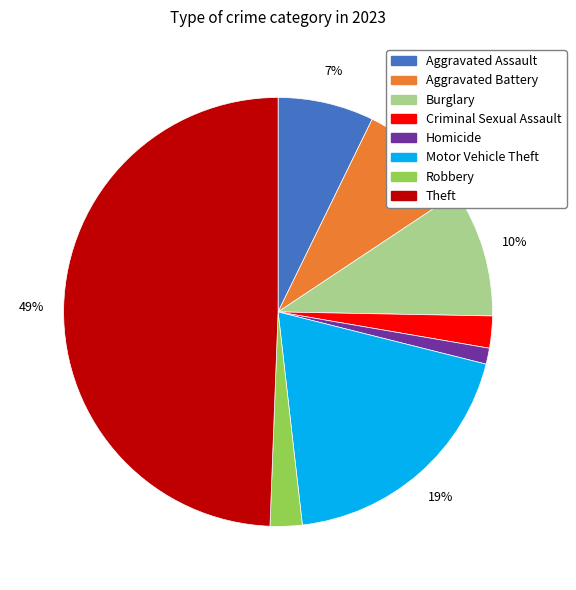

Which slice is the largest?

Theft